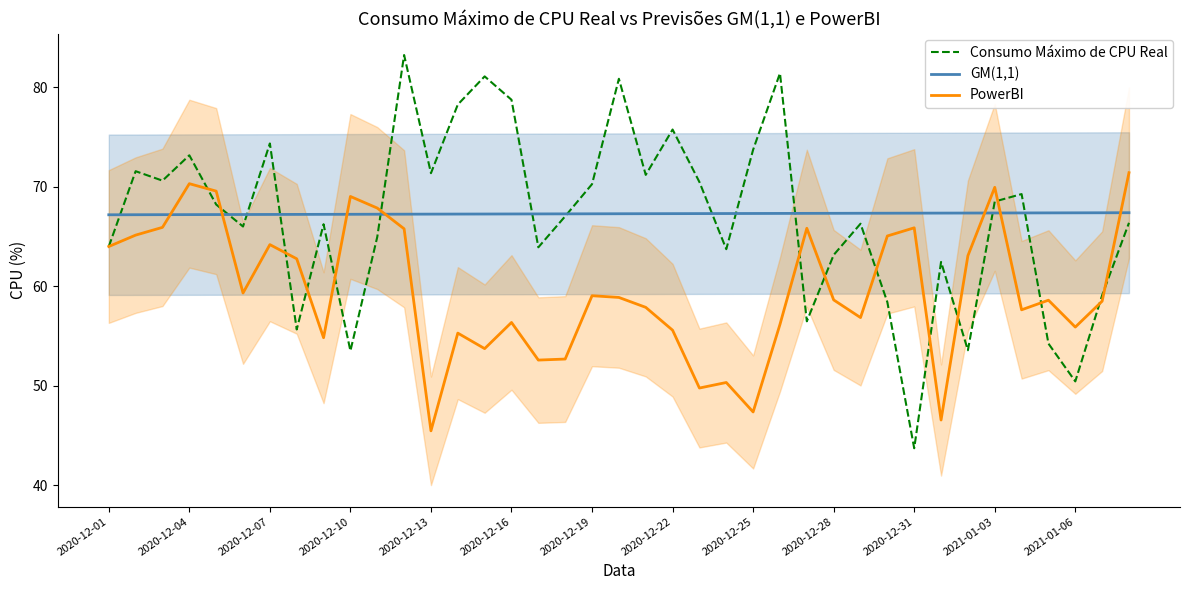

List the series in order of their peak value, highest first.

Consumo Máximo de CPU Real, PowerBI, GM(1,1)